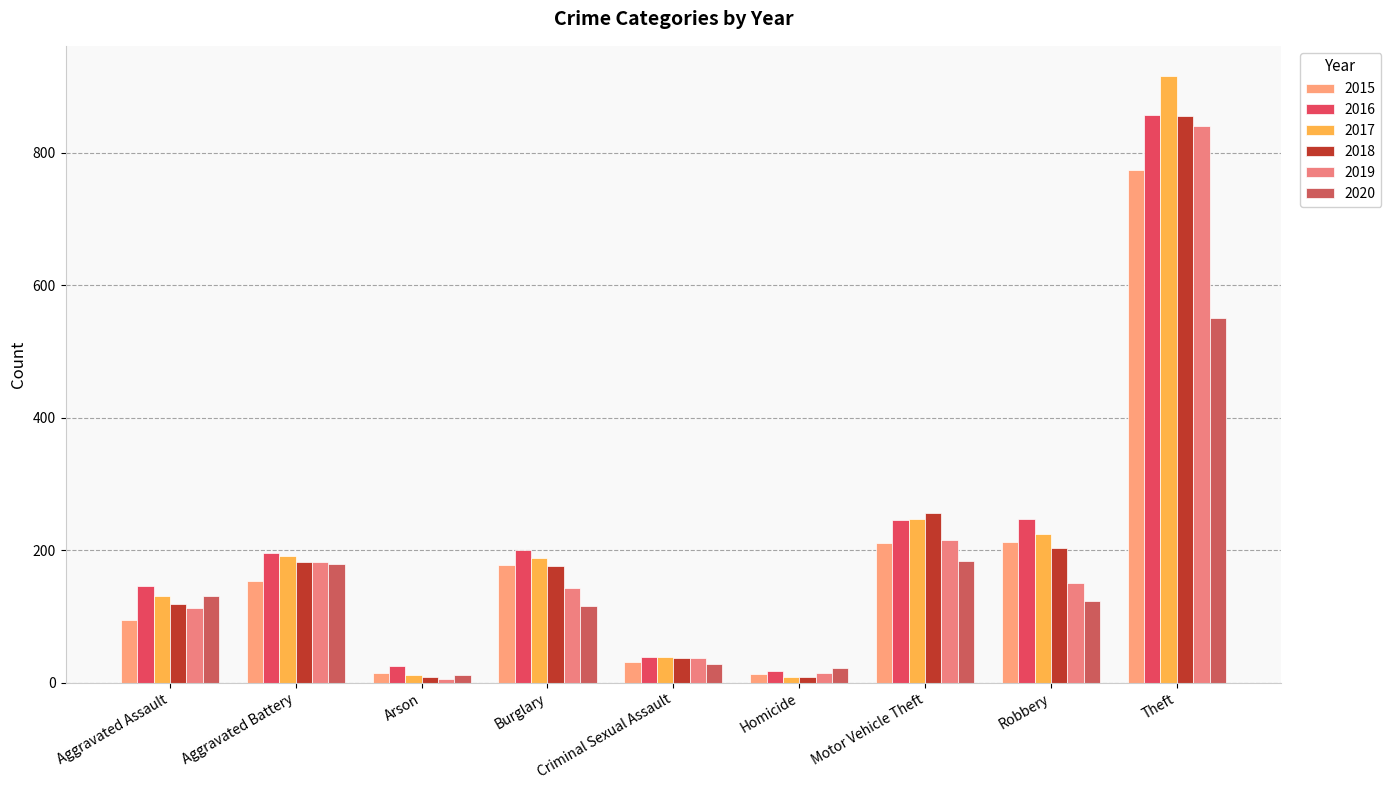

How many values in the 2016 series are below 196?

4